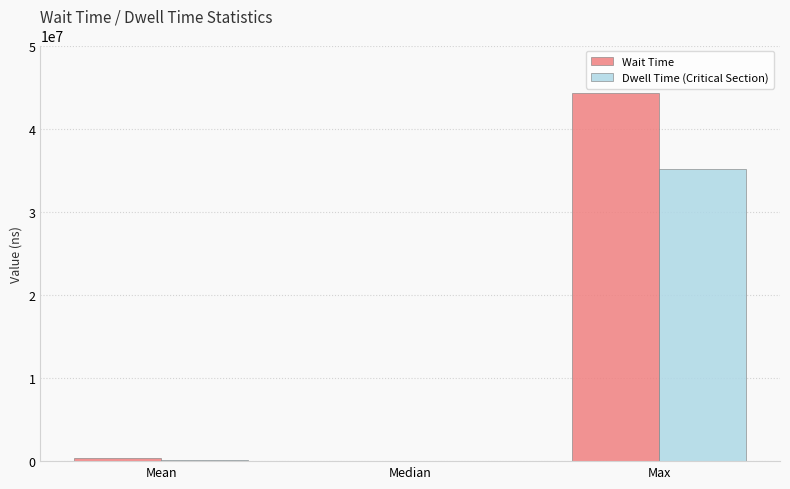

The Wait Time series shows 25200.0 at Median. True or false?

True